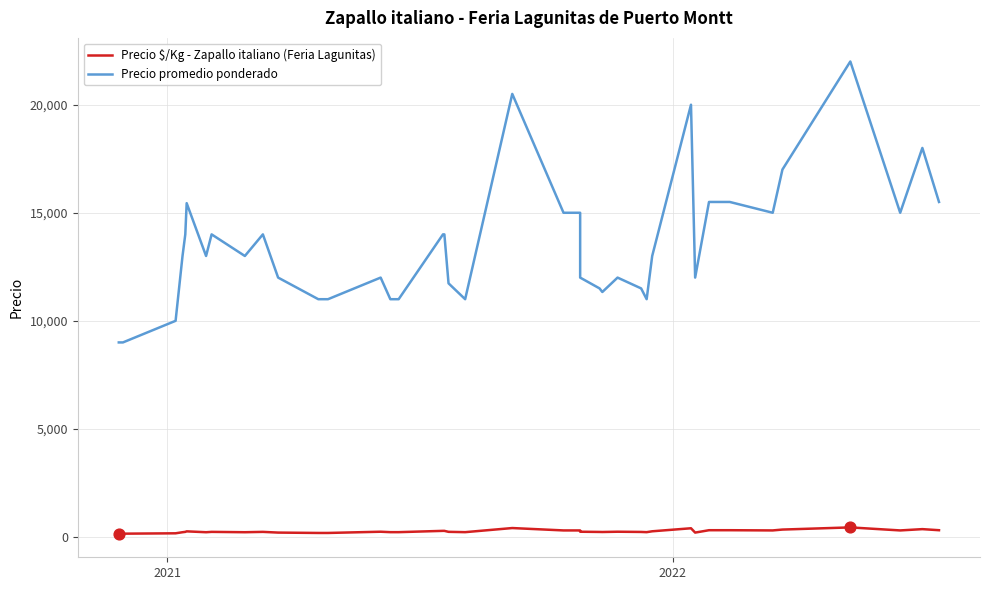

At how many categories does at least one series exceed 20937?

1